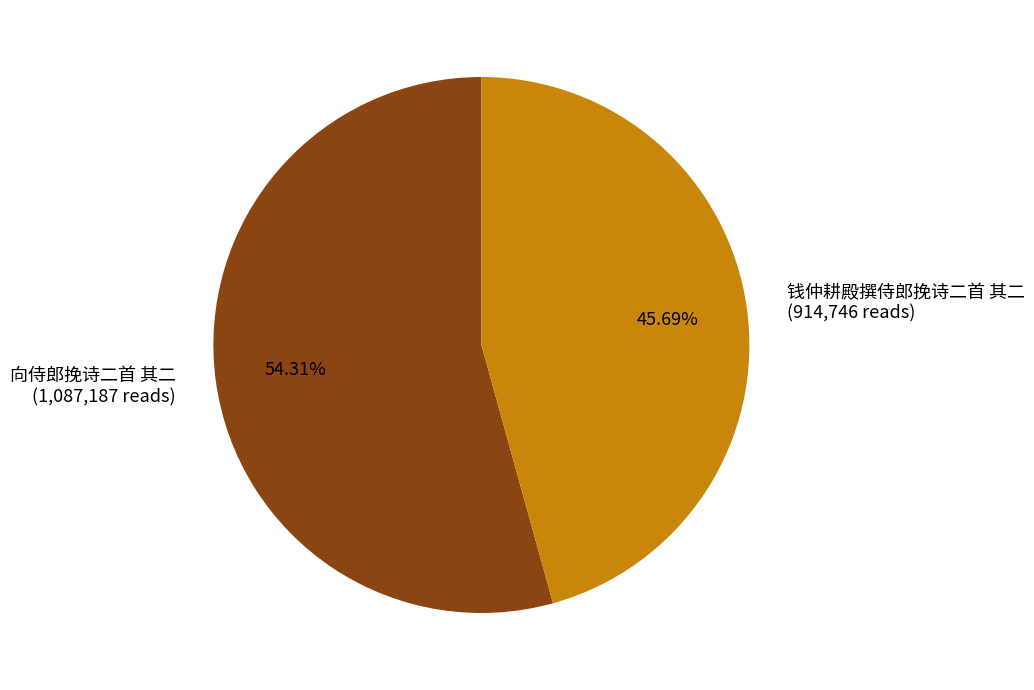

Which slice is the smallest?

钱仲耕殿撰侍郎挽诗二首 其二